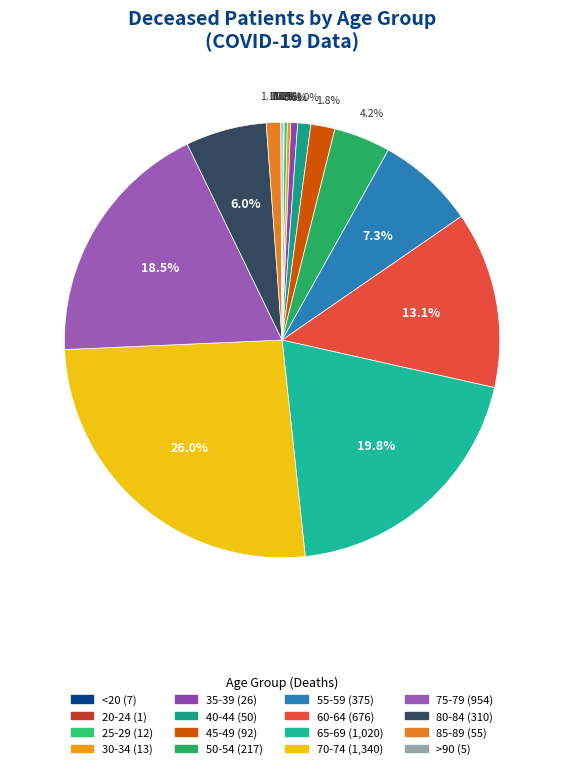

Which category has the biggest portion of the pie?

70-74